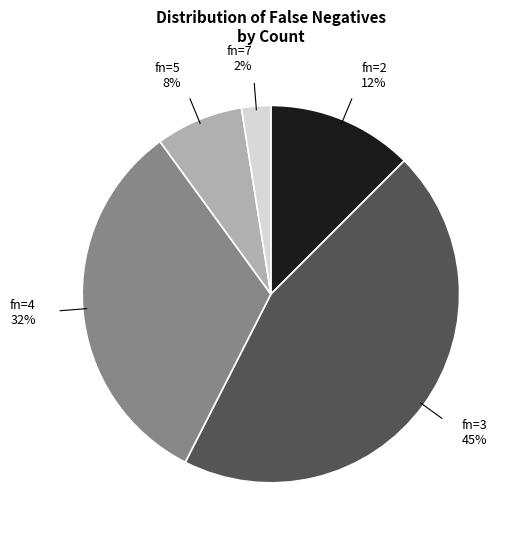

Is there any slice that represents more than half of the pie?

No